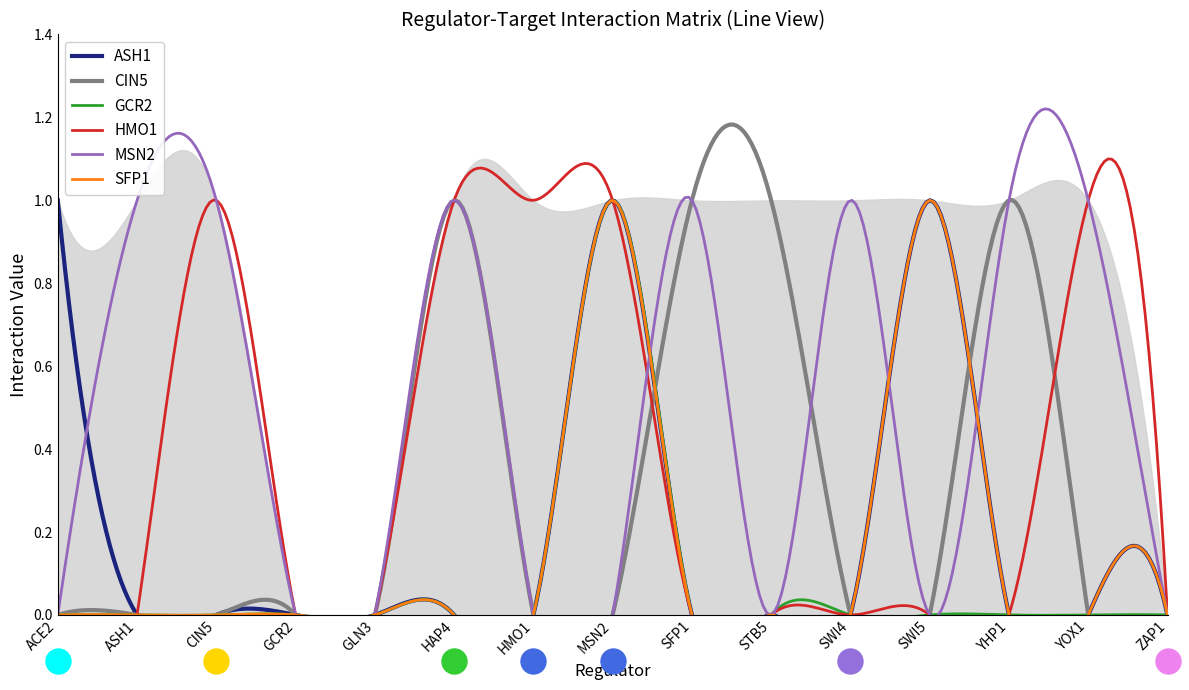

What position from the right is ACE2?

15